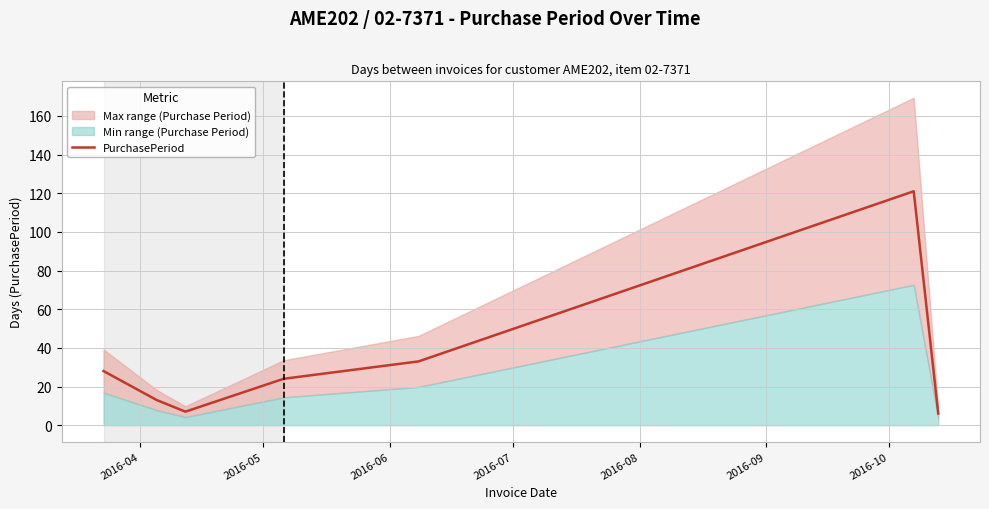

True or false: there are more than 0 points higher than both neighbors.

True